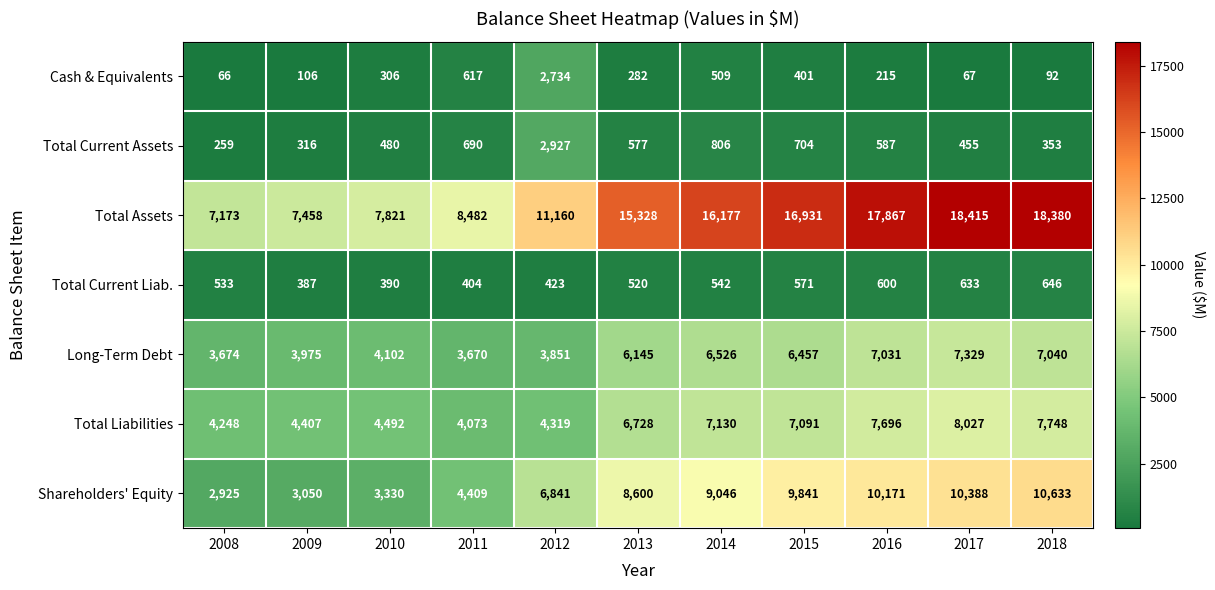

Which series changed the most between 2008 and 2013?

Total Assets